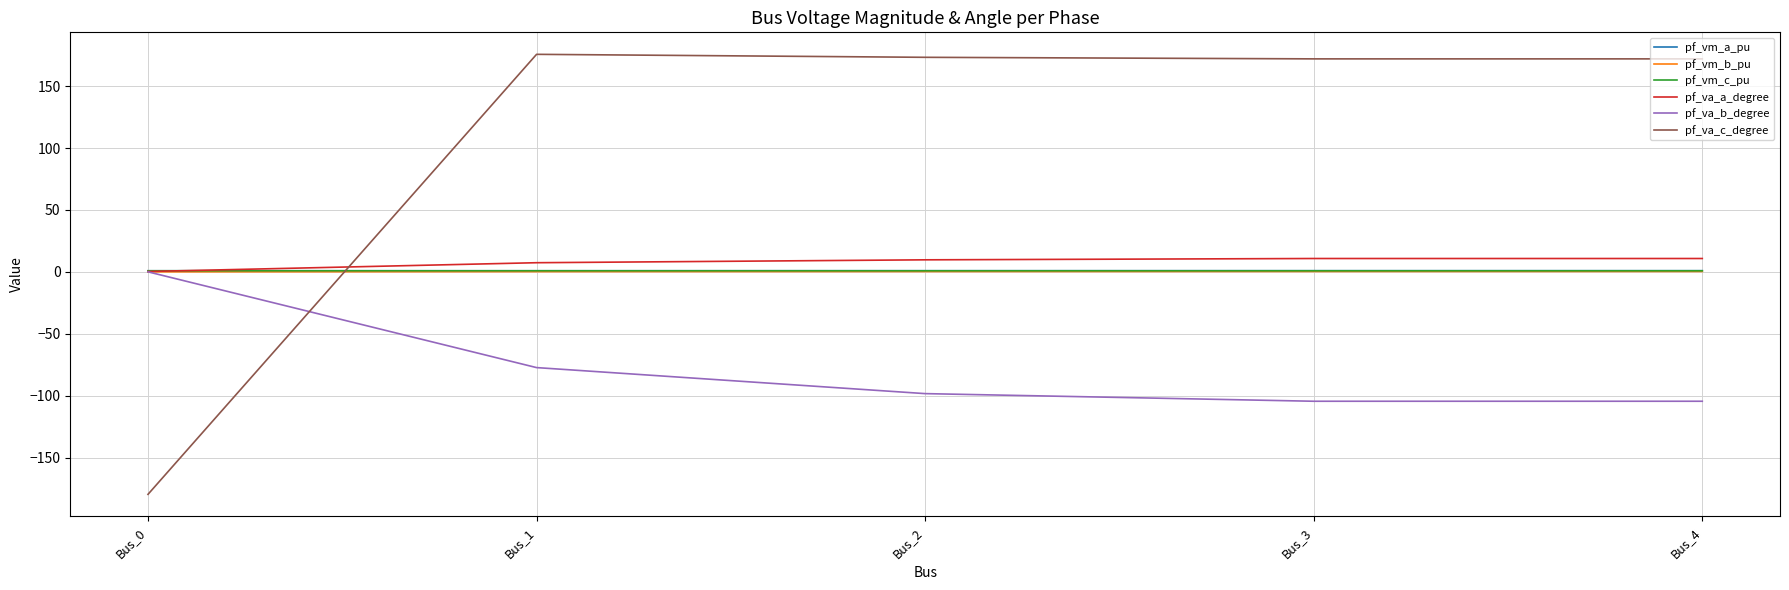

Which series has the largest total across all categories?

pf_va_c_degree